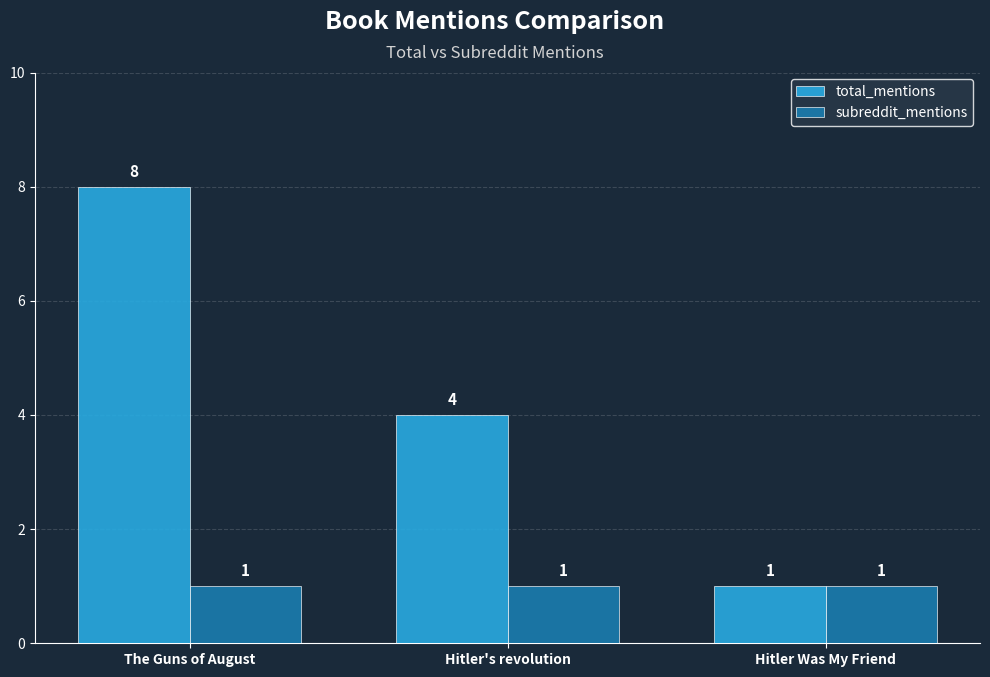

What is the difference between the highest and lowest values at The Guns of August?

7